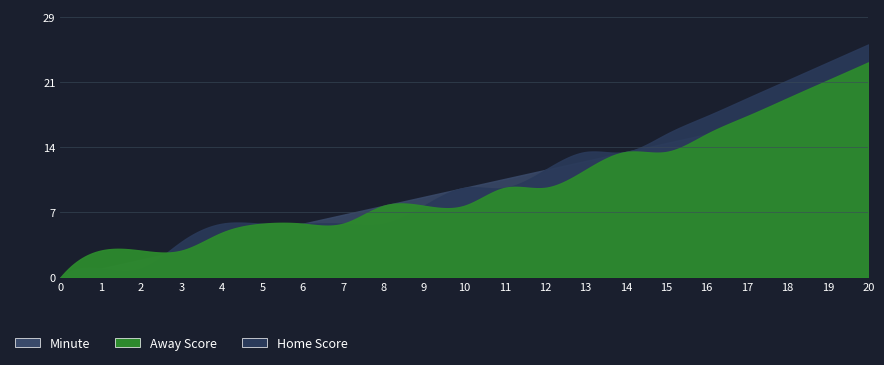

Which category has the highest value across all series?

20